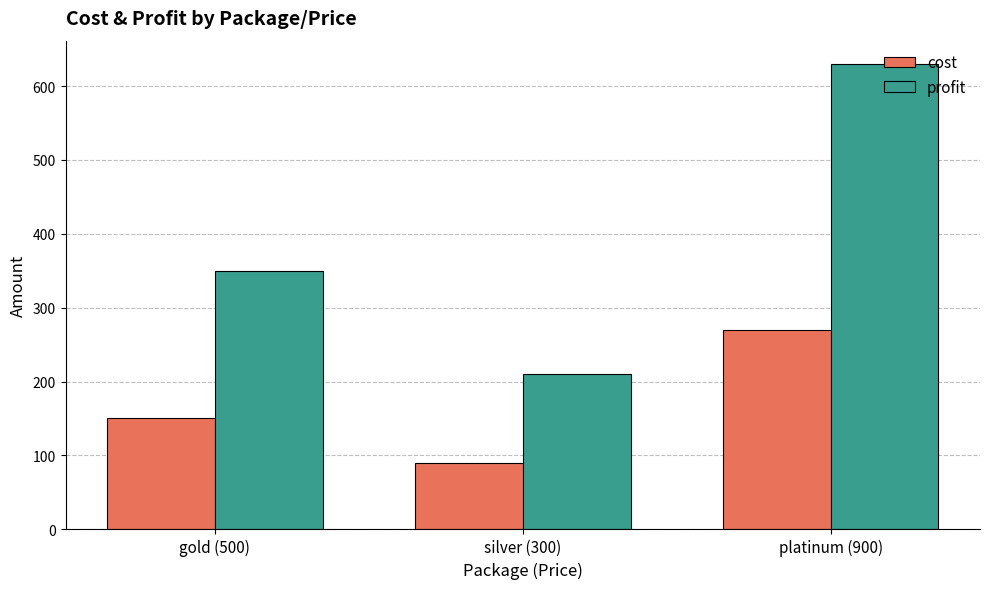

Reading left to right, what are all the values shown in this chart?

cost: gold (500)=150	silver (300)=90	platinum (900)=270
profit: gold (500)=350	silver (300)=210	platinum (900)=630